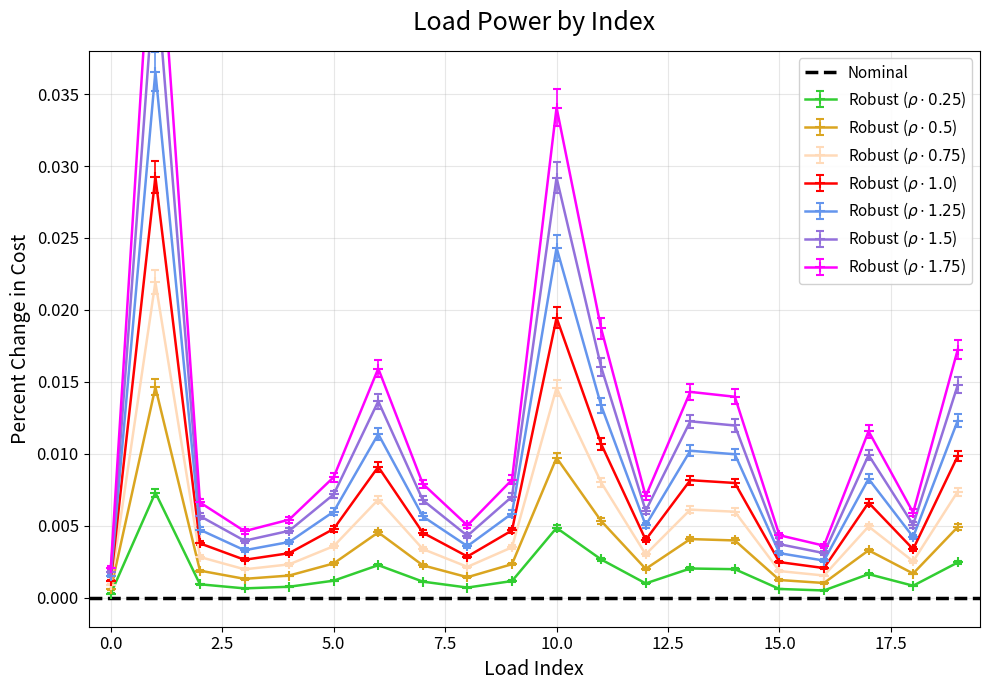

At which category is the sum across all series the highest?

1